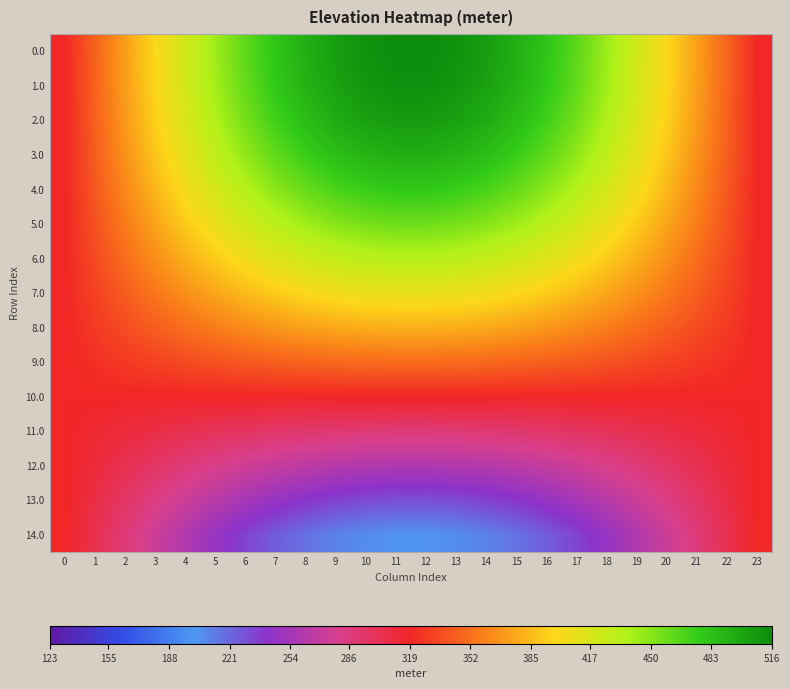

Reading left to right, list all the values displayed in this chart.

0.0: 0=319.5	1=346.3	2=372.5	3=397.8	4=421.6	5=443.5	6=463.1	7=480.0	8=494.0	9=504.7	10=511.9	11=515.5	12=515.5	13=511.9	14=504.7	15=494.0	16=480.0	17=463.1	18=443.5	19=421.6	20=397.8	21=372.5	22=346.3	23=319.5
1.0: 0=319.5	1=345.9	2=371.9	3=396.8	4=420.3	5=442.0	6=461.3	7=478.1	8=491.8	9=502.4	10=509.5	11=513.1	12=513.1	13=509.5	14=502.4	15=491.8	16=478.1	17=461.3	18=442.0	19=420.3	20=396.8	21=371.9	22=345.9	23=319.5
2.0: 0=319.5	1=344.9	2=369.9	3=394.0	4=416.6	5=437.4	6=456.1	7=472.2	8=485.4	9=495.6	10=502.5	11=505.9	12=505.9	13=502.5	14=495.6	15=485.4	16=472.2	17=456.1	18=437.4	19=416.6	20=394.0	21=369.9	22=344.9	23=319.5
3.0: 0=319.5	1=343.3	2=366.7	3=389.3	4=410.5	5=430.0	6=447.5	7=462.5	8=475.0	9=484.5	10=490.9	11=494.2	12=494.2	13=490.9	14=484.5	15=475.0	16=462.5	17=447.5	18=430.0	19=410.5	20=389.3	21=366.7	22=343.3	23=319.5
4.0: 0=319.5	1=341.1	2=362.4	3=382.8	4=402.1	5=419.8	6=435.7	7=449.4	8=460.6	9=469.3	10=475.1	11=478.1	12=478.1	13=475.1	14=469.3	15=460.6	16=449.4	17=435.7	18=419.8	19=402.1	20=382.8	21=362.4	22=341.1	23=319.5
5.0: 0=319.5	1=338.4	2=357.0	3=374.9	4=391.7	5=407.2	6=421.0	7=433.0	8=442.9	9=450.4	10=455.5	11=458.1	12=458.1	13=455.5	14=450.4	15=442.9	16=433.0	17=421.0	18=407.2	19=391.7	20=374.9	21=357.0	22=338.4	23=319.5
6.0: 0=319.5	1=335.2	2=350.7	3=365.5	4=379.5	5=392.4	6=403.9	7=413.9	8=422.1	9=428.3	10=432.6	11=434.7	12=434.7	13=432.6	14=428.3	15=422.1	16=413.9	17=403.9	18=392.4	19=379.5	20=365.5	21=350.7	22=335.2	23=319.5
7.0: 0=319.5	1=331.6	2=343.6	3=355.0	4=365.9	5=375.8	6=384.7	7=392.4	8=398.7	9=403.6	10=406.8	11=408.5	12=408.5	13=406.8	14=403.6	15=398.7	16=392.4	17=384.7	18=375.8	19=365.9	20=355.0	21=343.6	22=331.6	23=319.5
8.0: 0=319.5	1=327.8	2=335.9	3=343.7	4=351.1	5=357.8	6=363.9	7=369.1	8=373.4	9=376.7	10=379.0	11=380.1	12=380.1	13=379.0	14=376.7	15=373.4	16=369.1	17=363.9	18=357.8	19=351.1	20=343.7	21=335.9	22=327.8	23=319.5
9.0: 0=319.5	1=323.7	2=327.8	3=331.7	4=335.5	5=338.9	6=342.0	7=344.6	8=346.8	9=348.5	10=349.6	11=350.2	12=350.2	13=349.6	14=348.5	15=346.8	16=344.6	17=342.0	18=338.9	19=335.5	20=331.7	21=327.8	22=323.7	23=319.5
10.0: 0=319.5	1=319.5	2=319.5	3=319.5	4=319.5	5=319.5	6=319.5	7=319.5	8=319.5	9=319.5	10=319.5	11=319.5	12=319.5	13=319.5	14=319.5	15=319.5	16=319.5	17=319.5	18=319.5	19=319.5	20=319.5	21=319.5	22=319.5	23=319.5
11.0: 0=319.5	1=315.3	2=311.2	3=307.3	4=303.5	5=300.1	6=297.0	7=294.4	8=292.2	9=290.5	10=289.4	11=288.8	12=288.8	13=289.4	14=290.5	15=292.2	16=294.4	17=297.0	18=300.1	19=303.5	20=307.3	21=311.2	22=315.3	23=319.5
12.0: 0=319.5	1=311.2	2=303.1	3=295.3	4=287.9	5=281.2	6=275.1	7=269.9	8=265.6	9=262.3	10=260.0	11=258.9	12=258.9	13=260.0	14=262.3	15=265.6	16=269.9	17=275.1	18=281.2	19=287.9	20=295.3	21=303.1	22=311.2	23=319.5
13.0: 0=319.5	1=307.4	2=295.4	3=284.0	4=273.1	5=263.2	6=254.3	7=246.6	8=240.3	9=235.4	10=232.2	11=230.5	12=230.5	13=232.2	14=235.4	15=240.3	16=246.6	17=254.3	18=263.2	19=273.1	20=284.0	21=295.4	22=307.4	23=319.5
14.0: 0=319.5	1=303.8	2=288.3	3=273.5	4=259.5	5=246.6	6=235.1	7=225.1	8=216.9	9=210.7	10=206.4	11=204.3	12=204.3	13=206.4	14=210.7	15=216.9	16=225.1	17=235.1	18=246.6	19=259.5	20=273.5	21=288.3	22=303.8	23=319.5